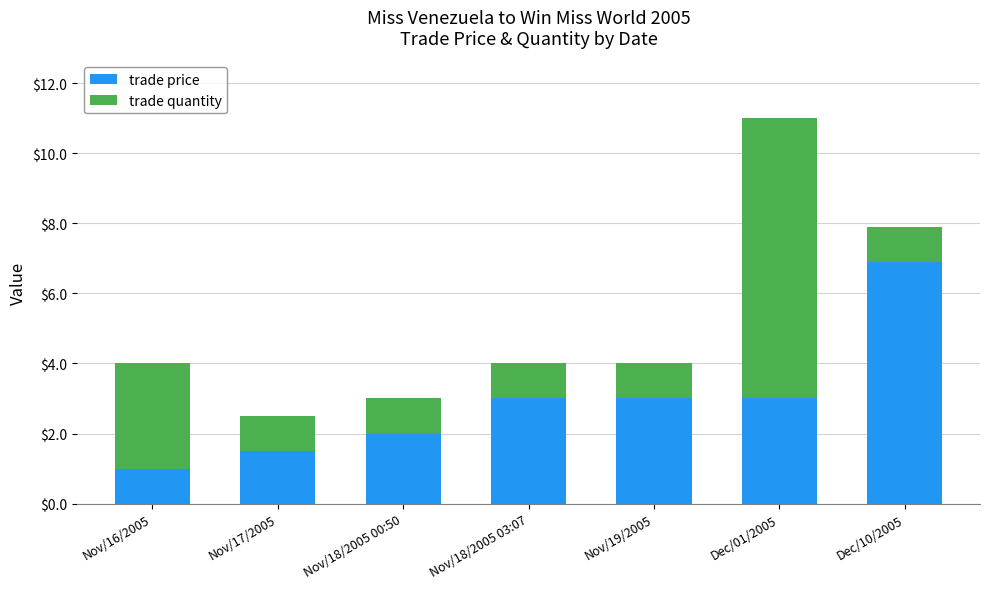

What is the total value across all series at Nov/17/2005?

2.5